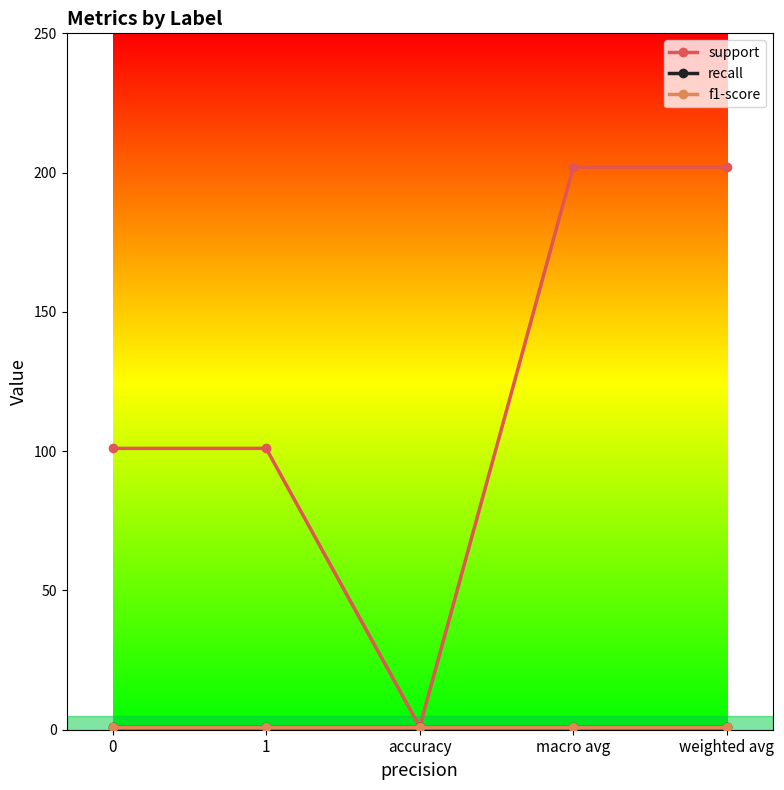

Does the chart have visible grid lines?

No